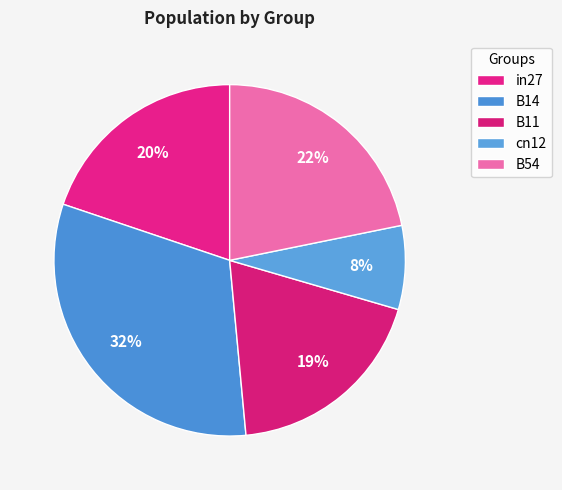

To the nearest percent, what is the difference between the cn12 and B11 slice percentages?

11%